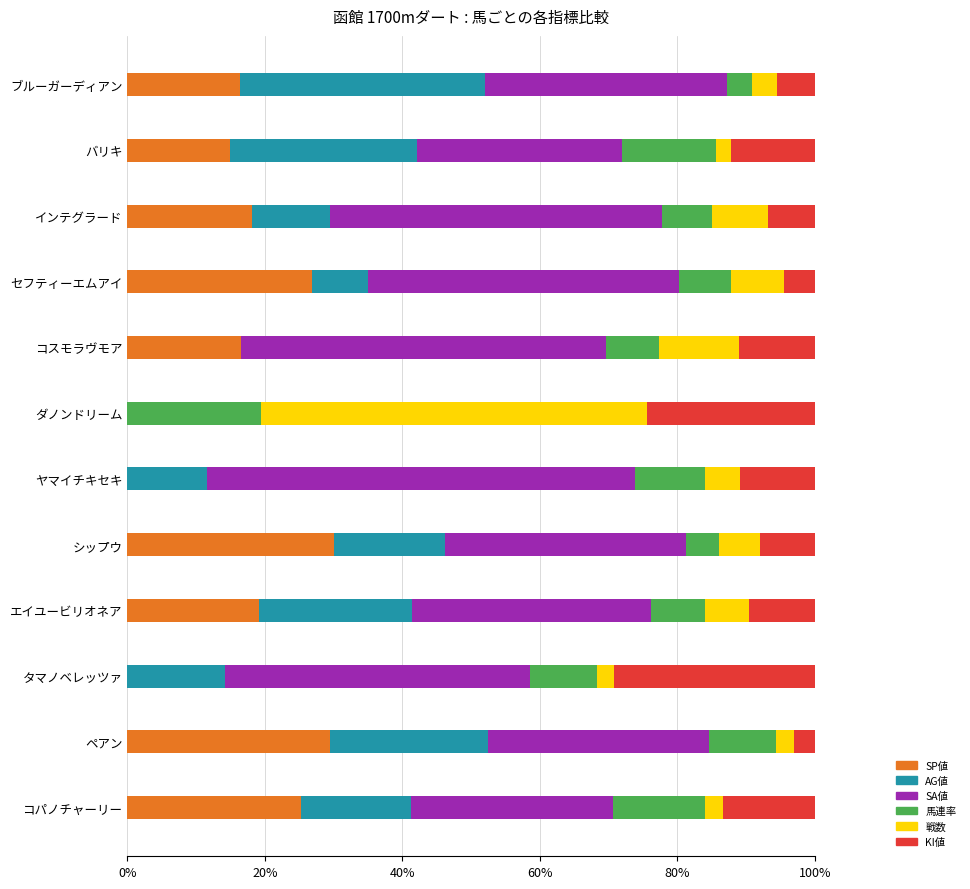

What is the total value across all series at シップウ?

100.0